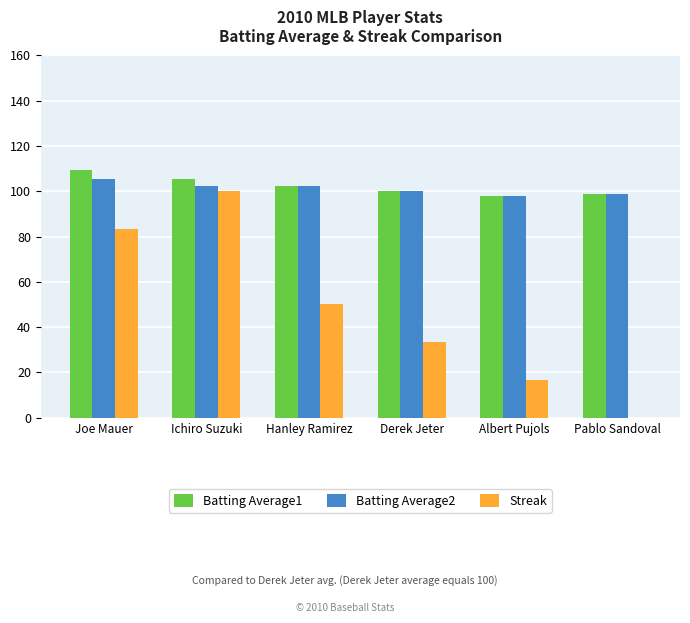

Which series changed the most between Hanley Ramirez and Albert Pujols?

Streak